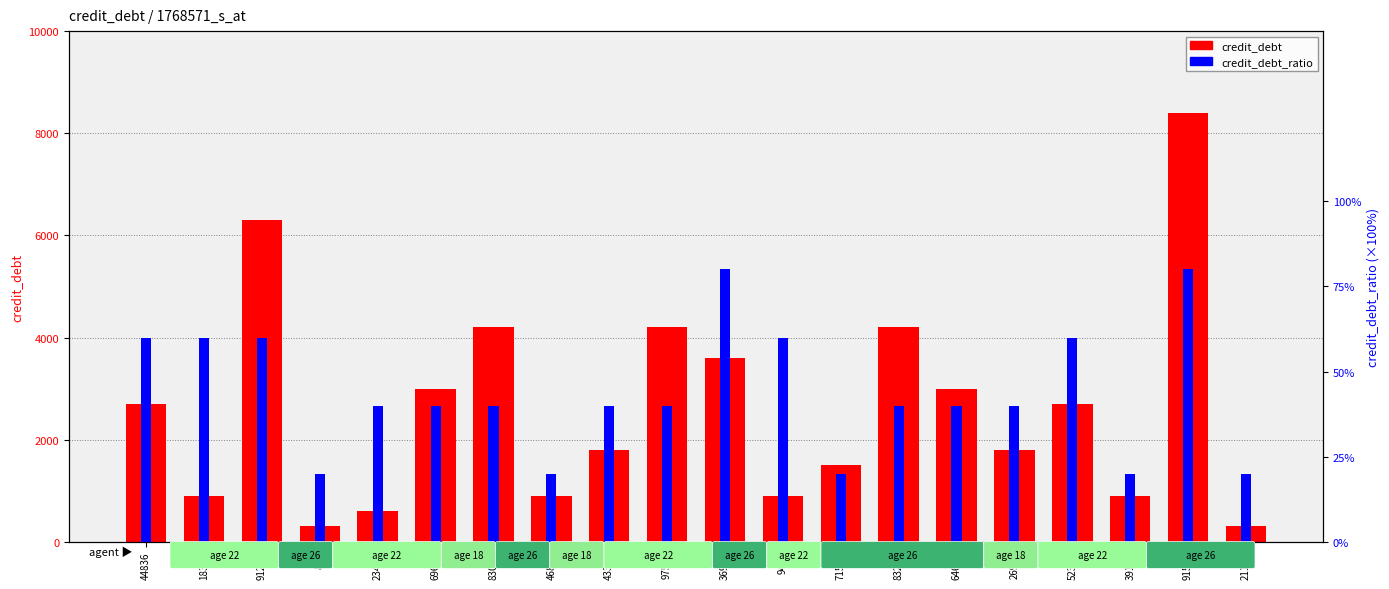

How many credit_debt_ratio values are between 0 and 1?

20